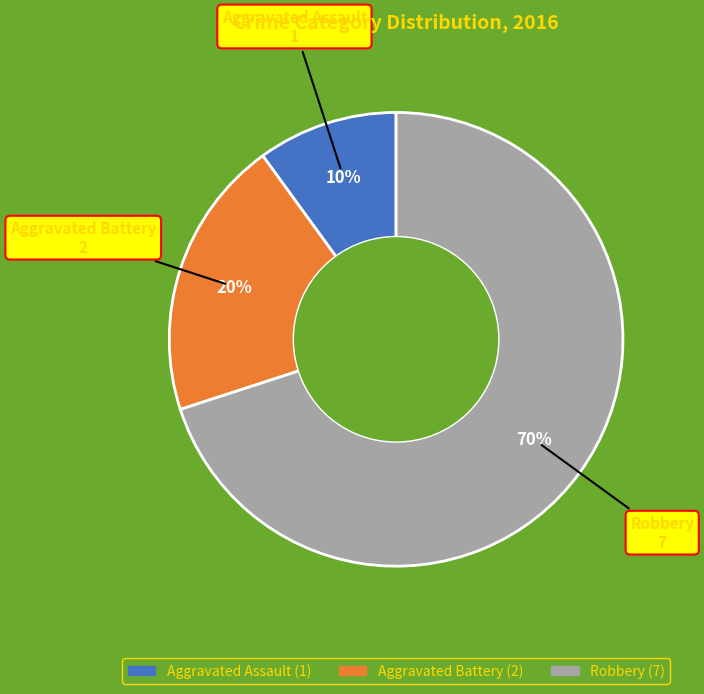

True or false: Aggravated Battery accounts for 7% of the total.

False